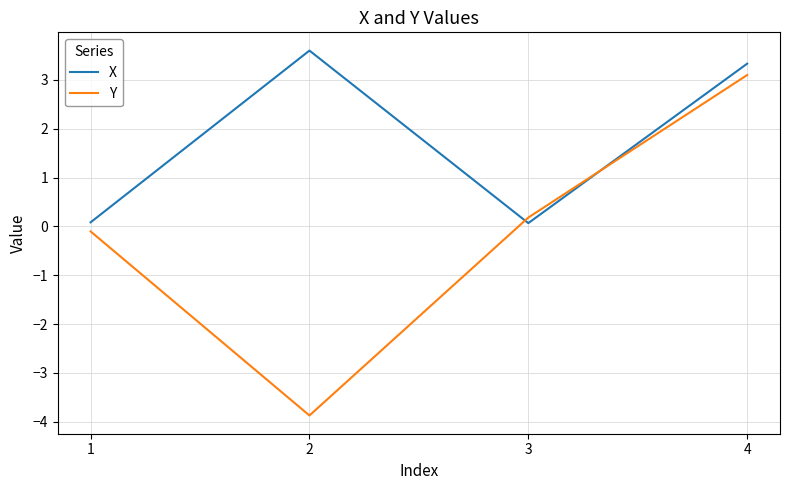

Reading left to right, extract all data points from this chart.

X: 0.1	3.6	0.1	3.3
Y: -0.1	-3.9	0.2	3.1